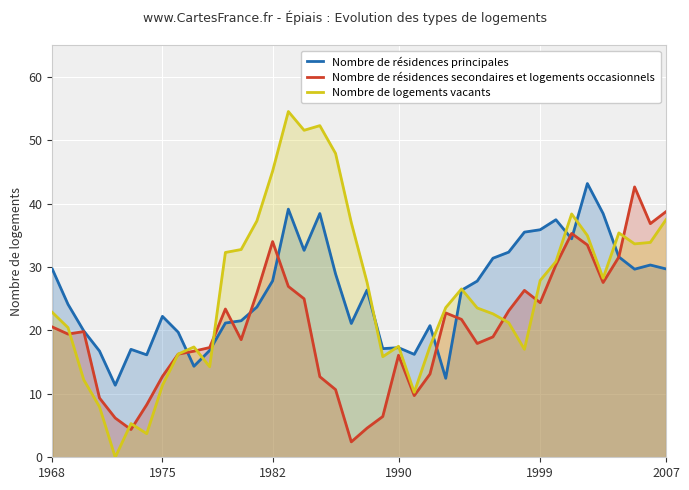

Which series has the largest range (max minus min)?

Nombre de logements vacants